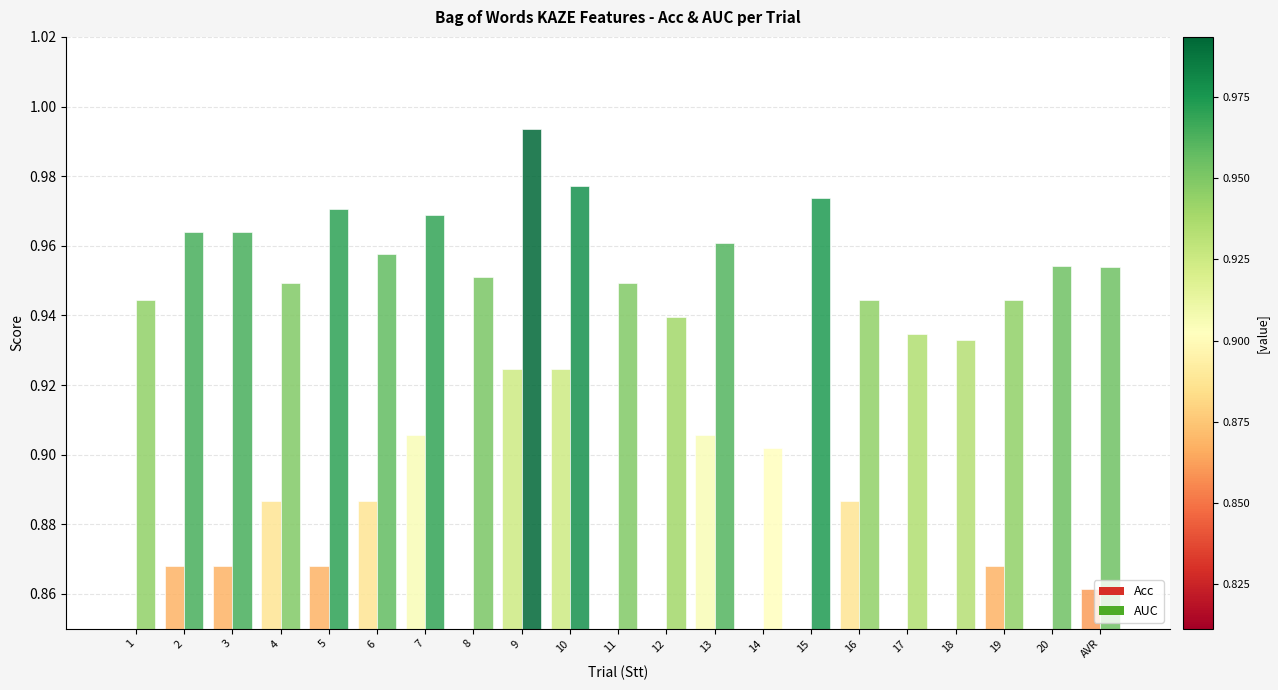

At which category is the sum across all series the highest?

9